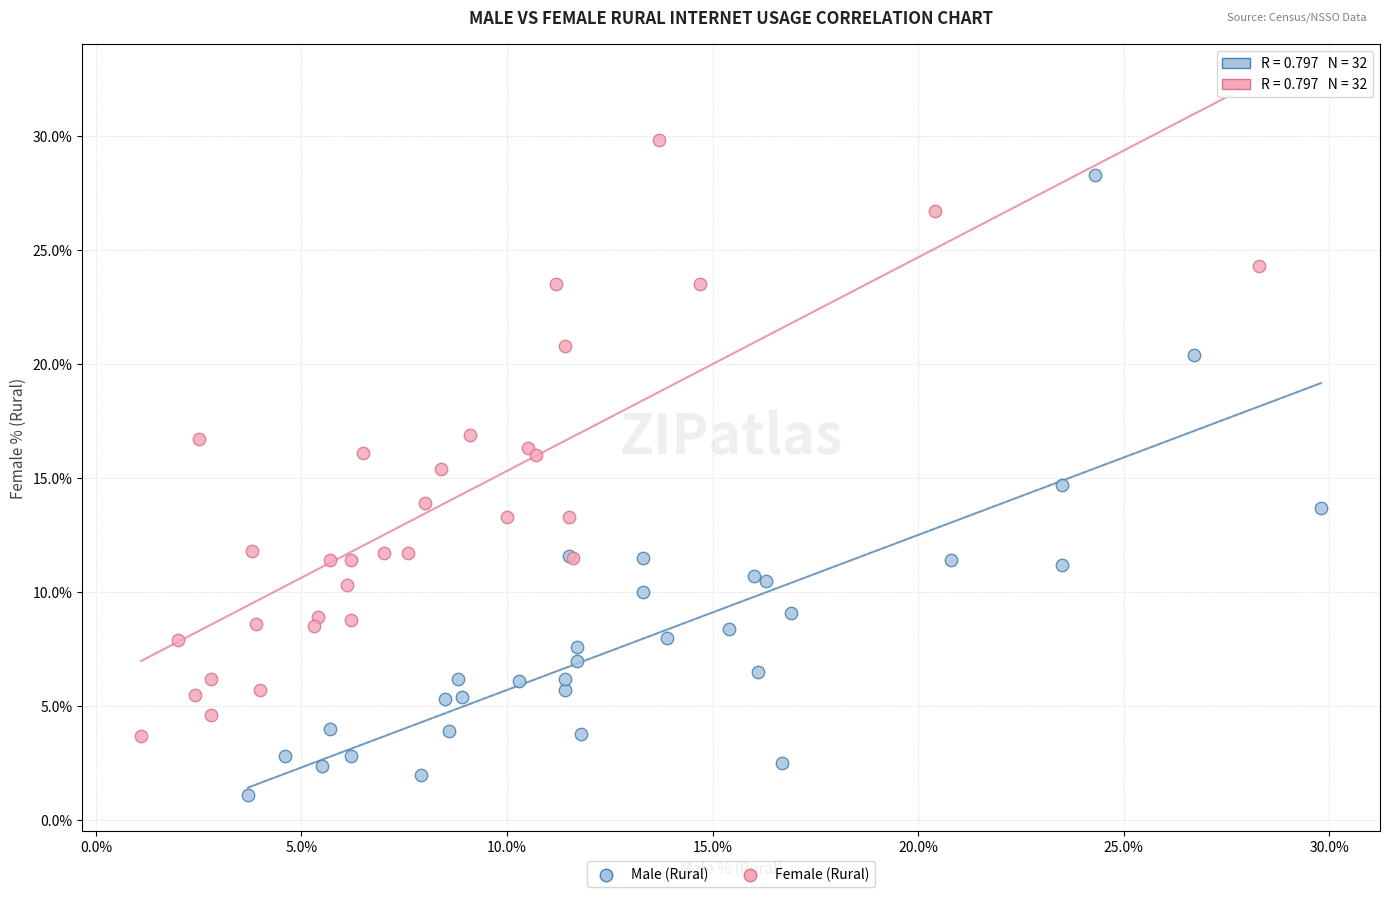

Which series has the largest Y range (max minus min)?

Male (Rural)